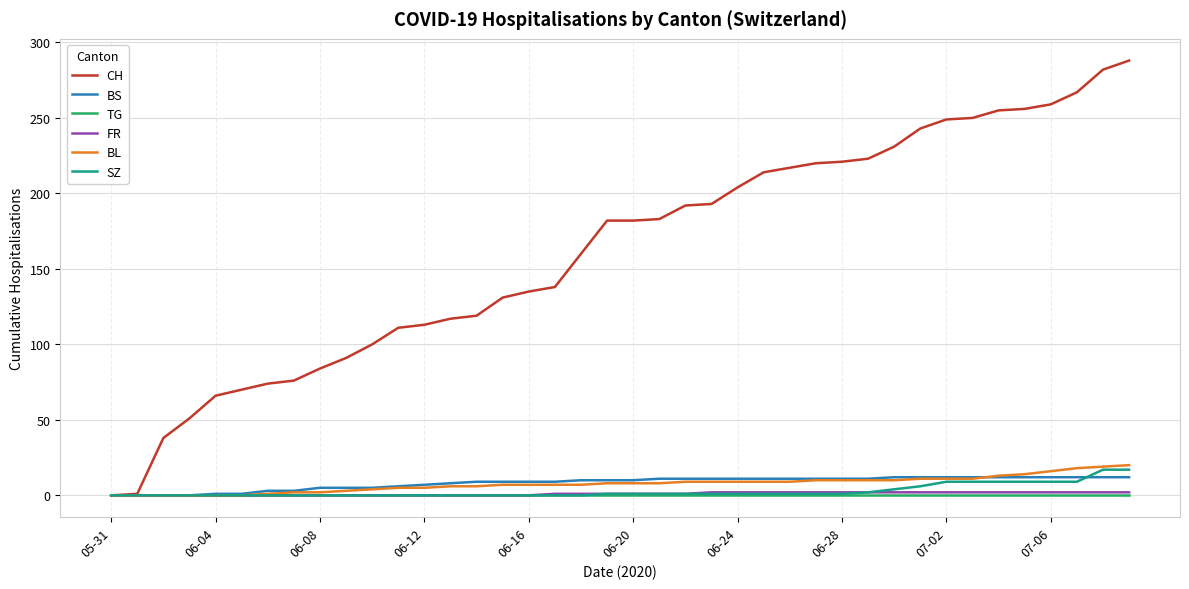

Which series has the largest total across all categories?

CH